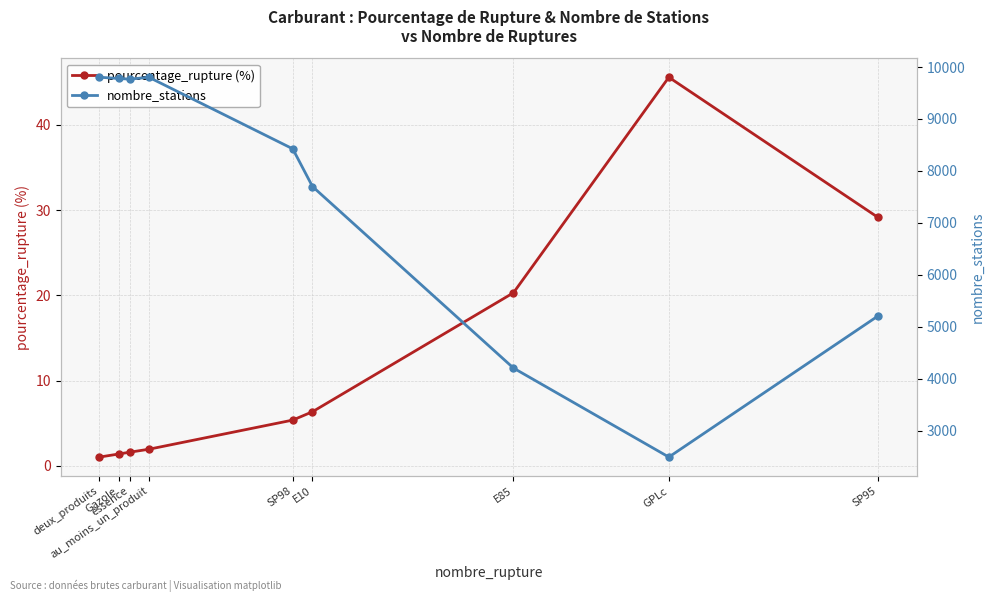

At au_moins_un_produit, list the series in order from smallest to largest.

pourcentage_rupture (%), nombre_stations